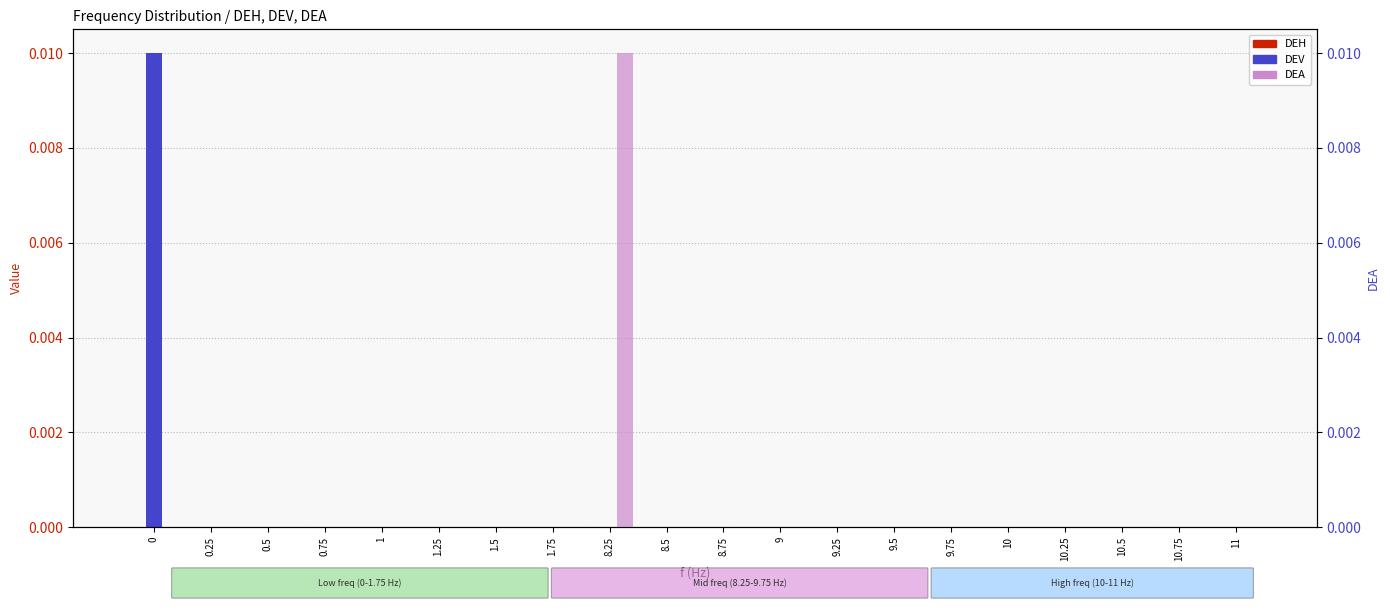

How many values in DEA are above zero?

1